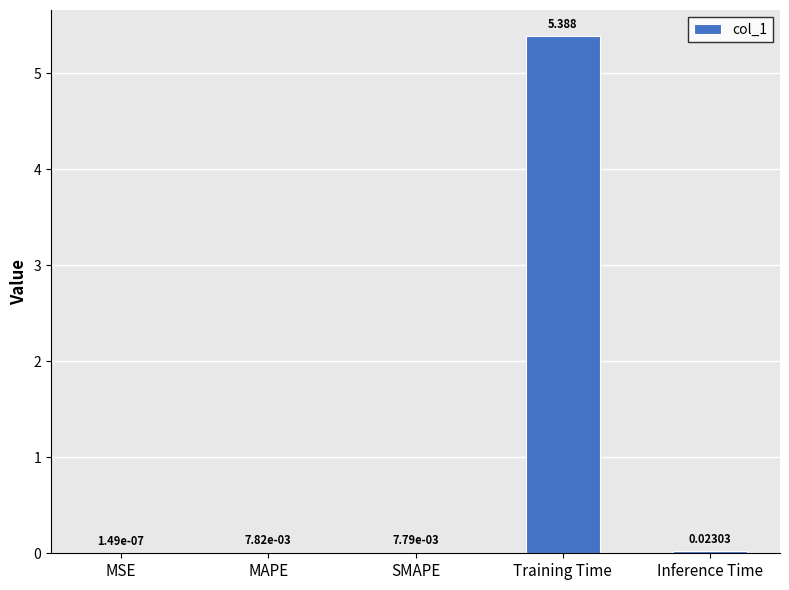

Which has a higher value, MAPE or Training Time?

Training Time